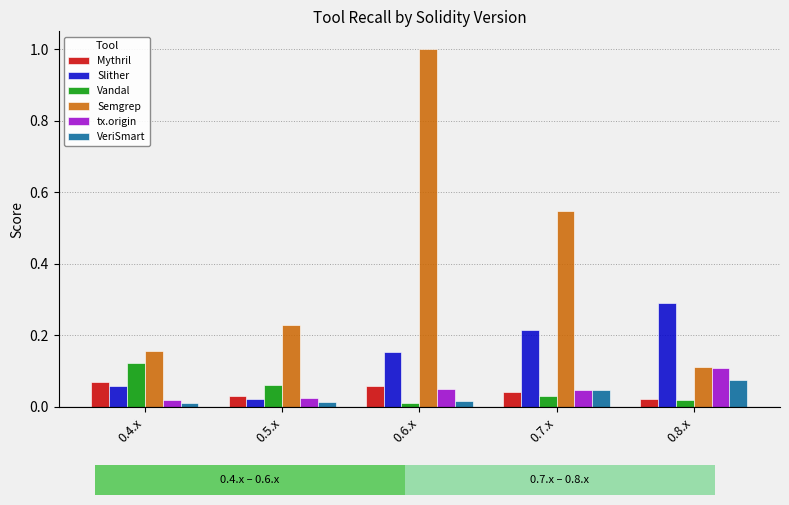

What is the label of the 4th bar from the left?

0.7.x